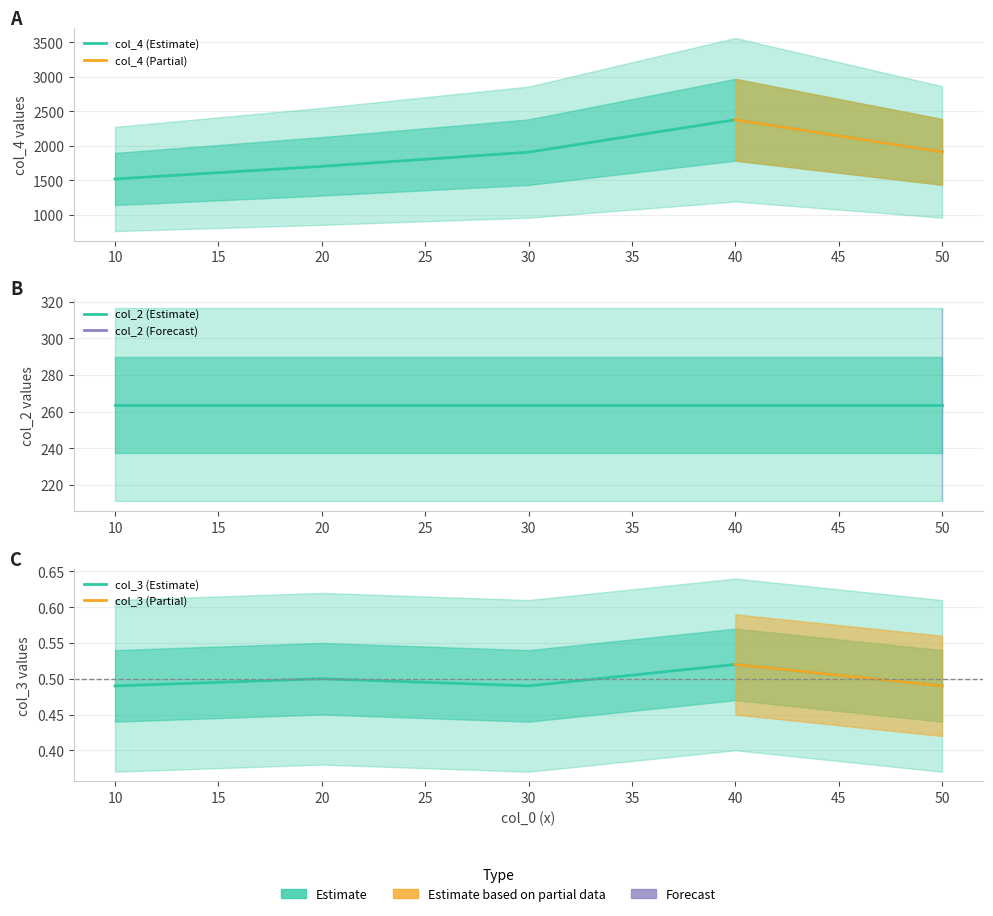

At which label is col_3 closest to 0?

10